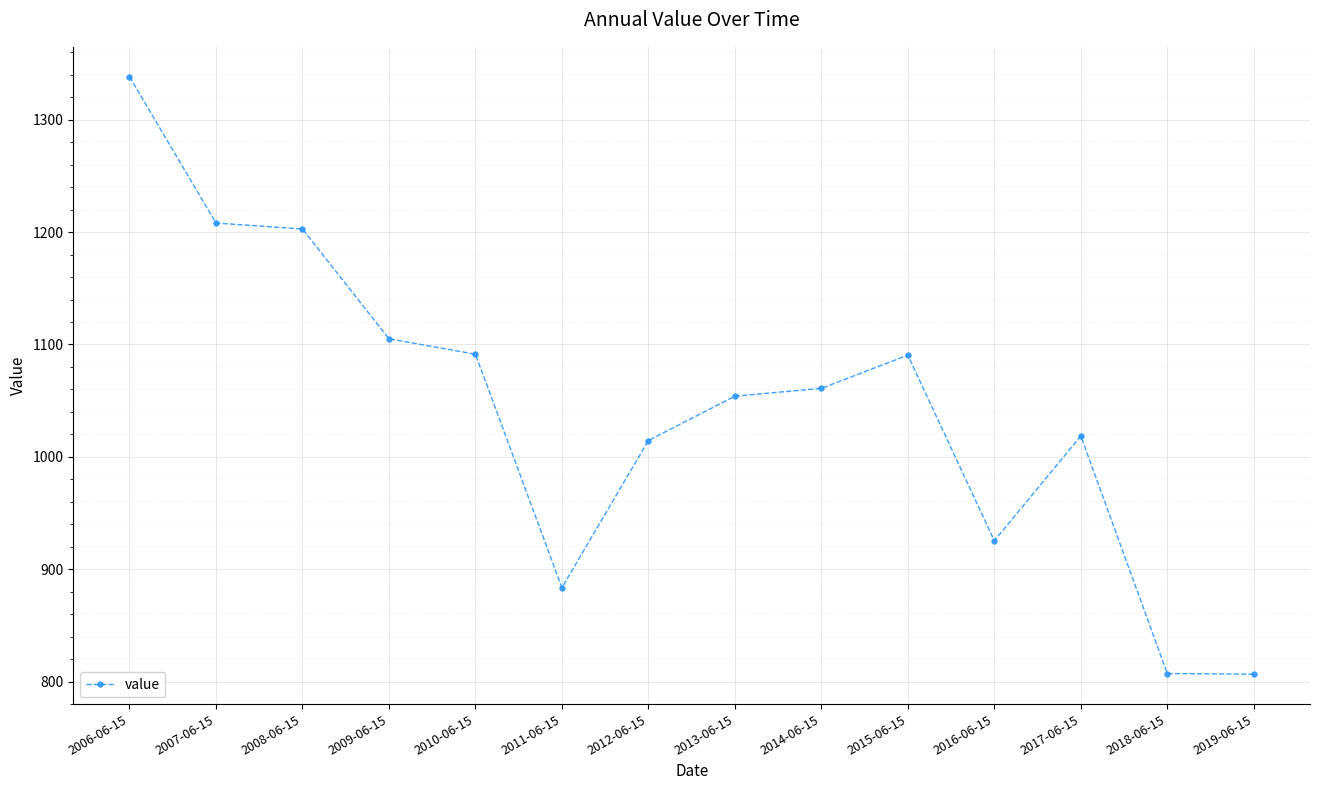

How many categories are shown in the chart?

14